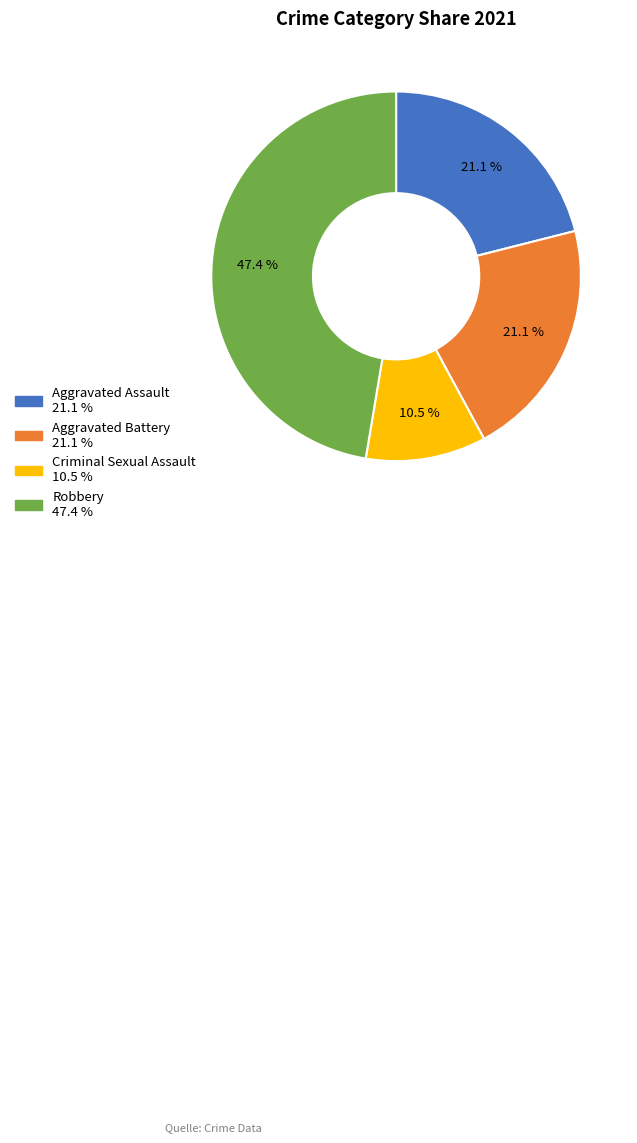

Does Criminal Sexual Assault account for over 50% of the chart?

No